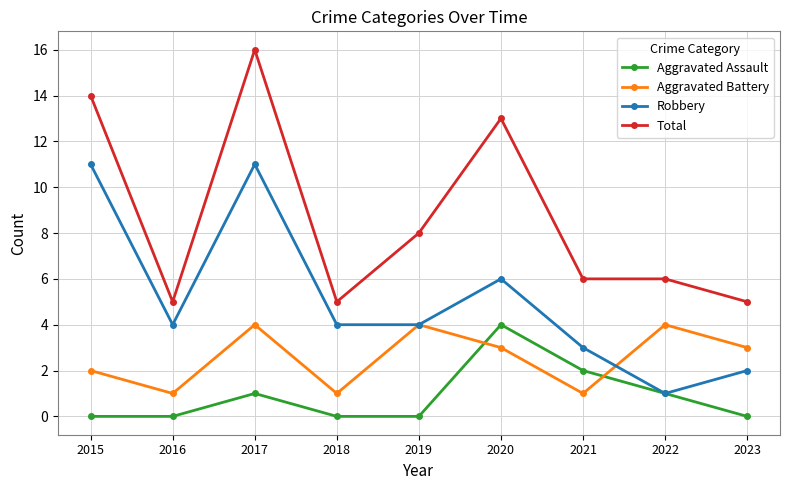

Which series has the largest range (max minus min)?

Total